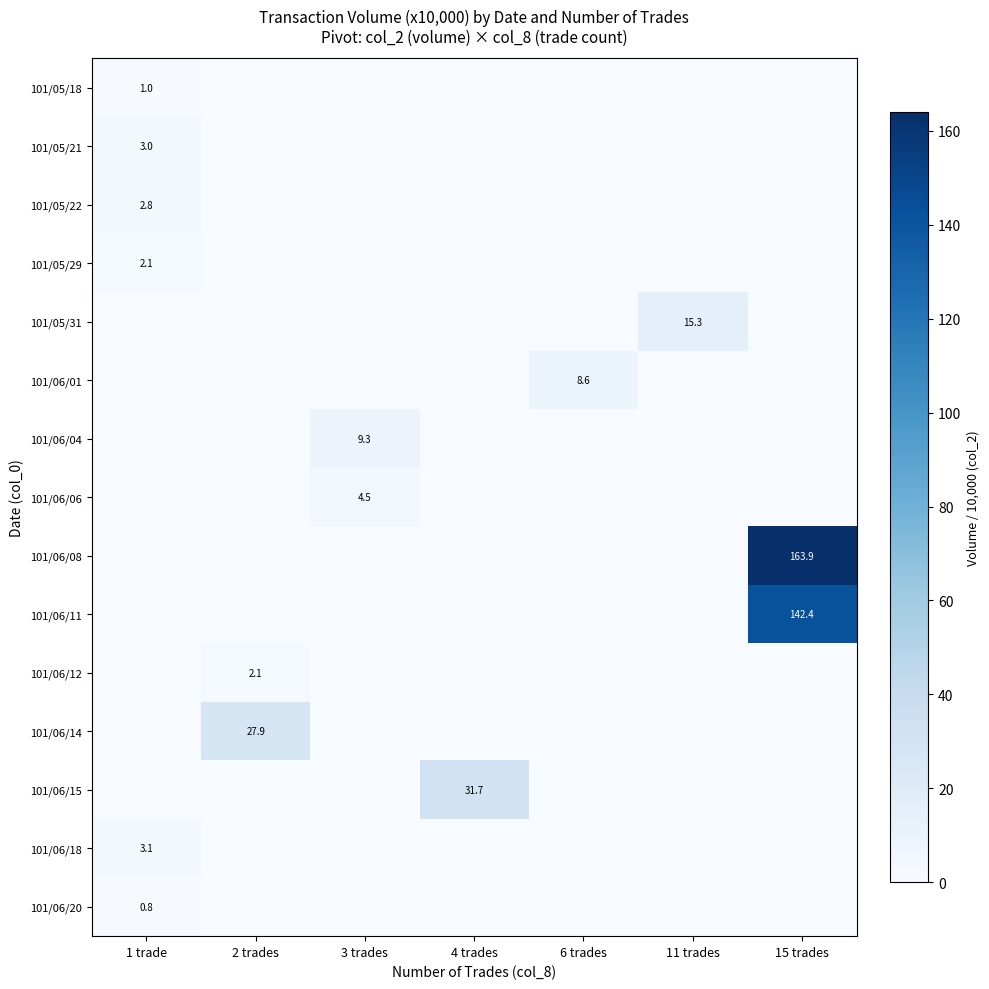

The value of 101/06/20 at 1 trade is 0.8. True or false?

True